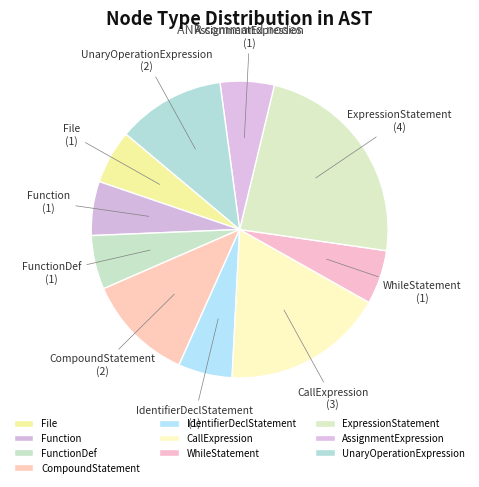

Do CompoundStatement and WhileStatement together represent more than half of the pie?

No